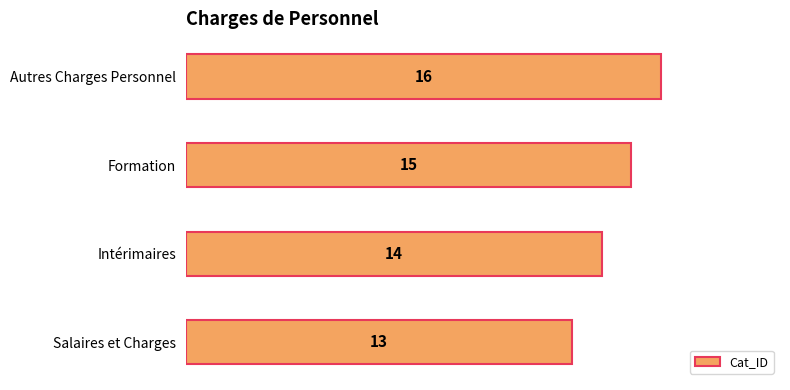

What is the difference between the maximum and minimum values?

3